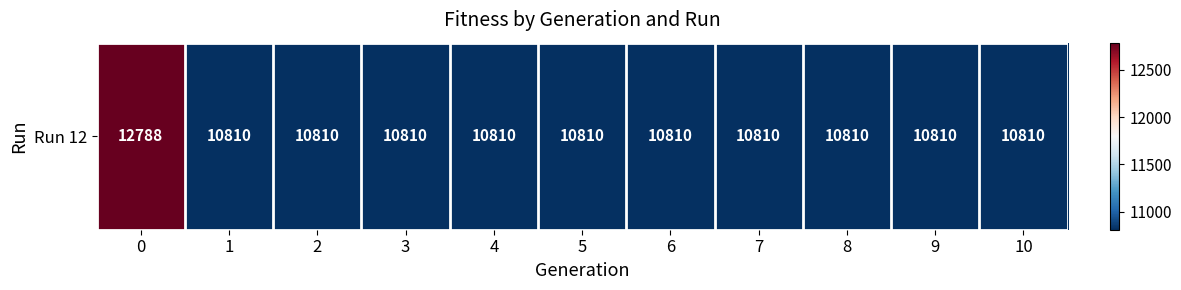

What value does the data have at 6?

10810